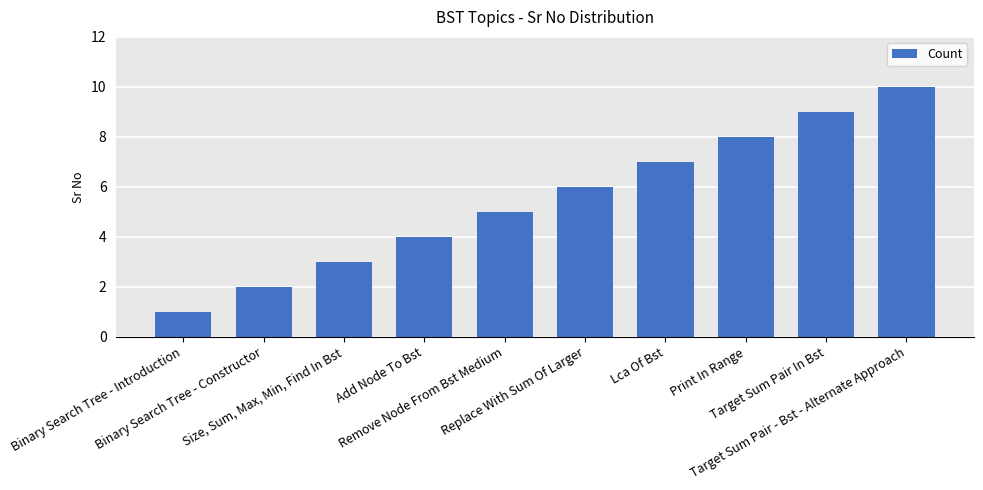

Does the chart contain any negative values?

No